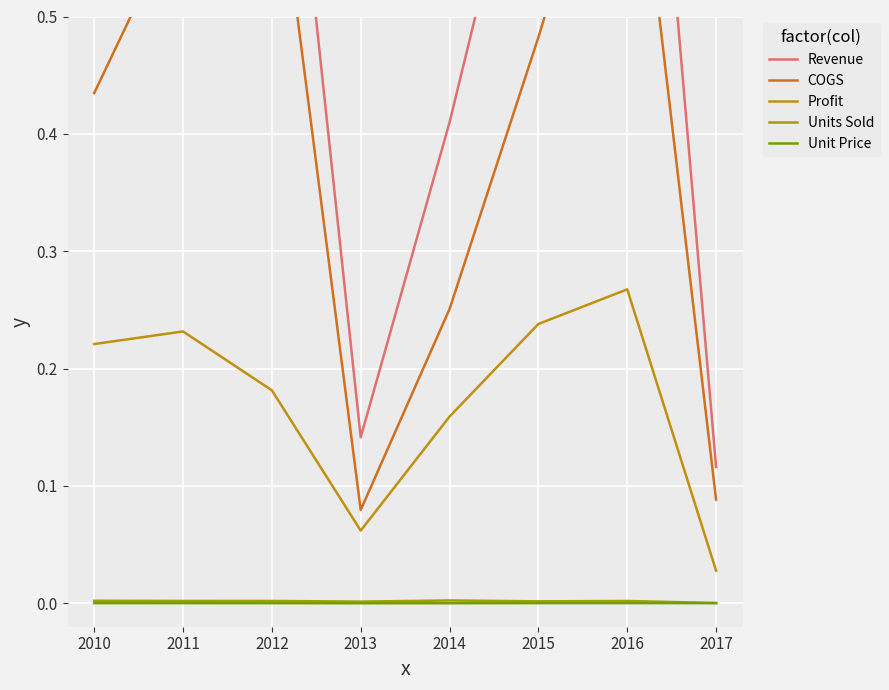

At how many categories does at least one series exceed 0?

8